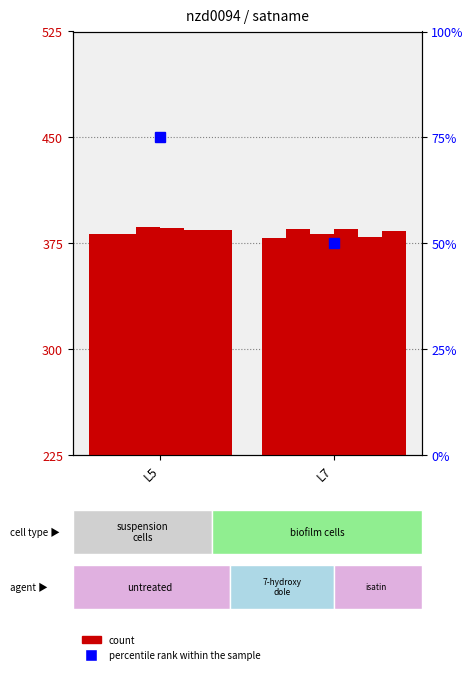

Where does the nzd0094-0022 series first go above 384?

L5